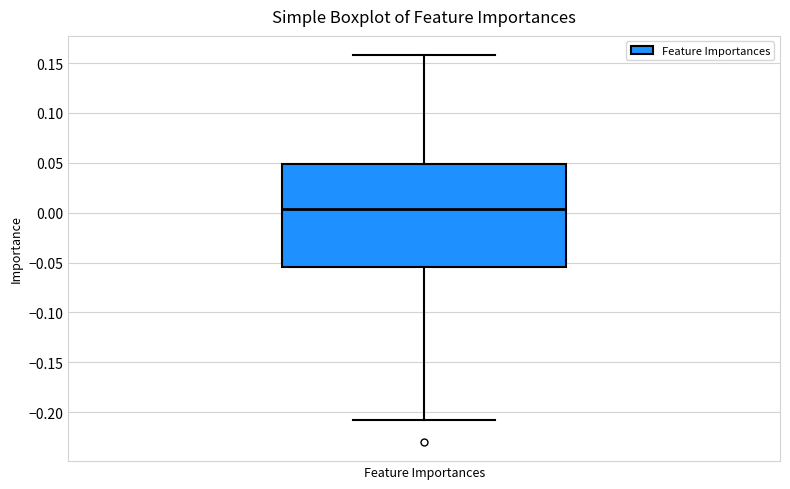

Read this box plot against the y-axis: the position of the median line, the range covered by the box, and the ends of both whiskers. The values are not printed on the chart, so give them approximately, as read against the axis.

median 0.005, box -0.055 to 0.050, whiskers -0.210 to 0.160